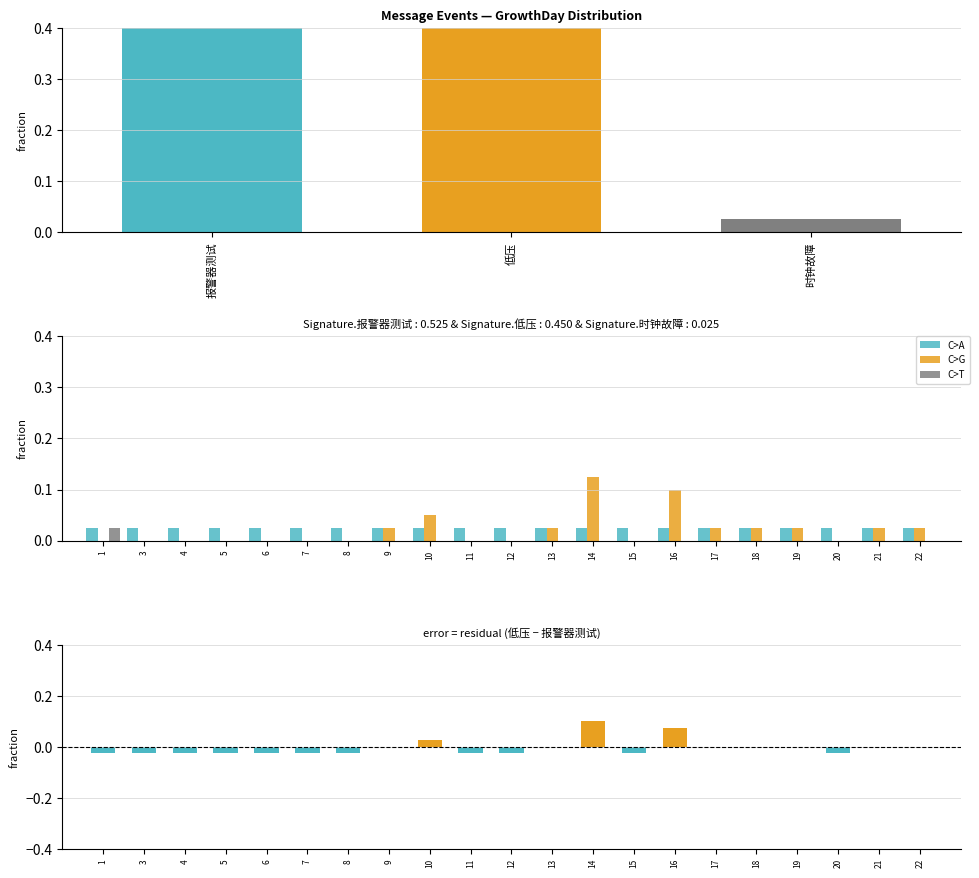

How many values in the 低压 series exceed 0?

10